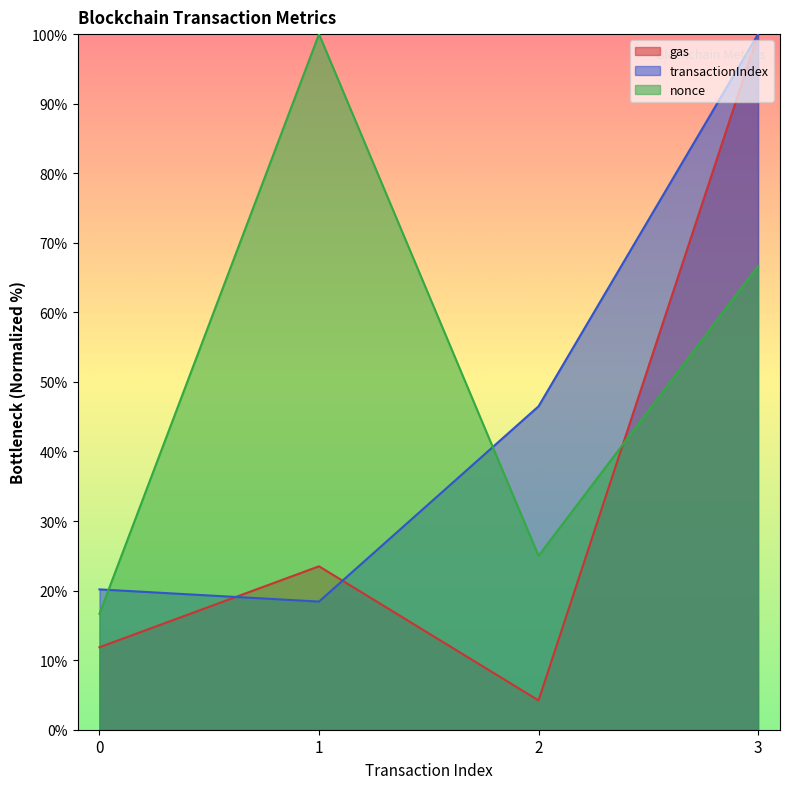

Which category has the highest value across all series?

1